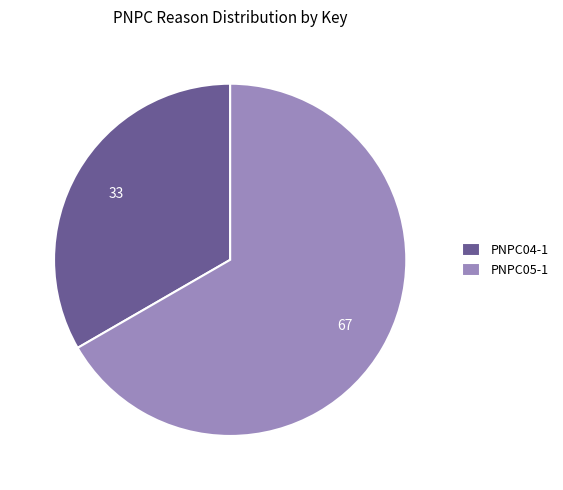

Does any single category account for the majority?

Yes